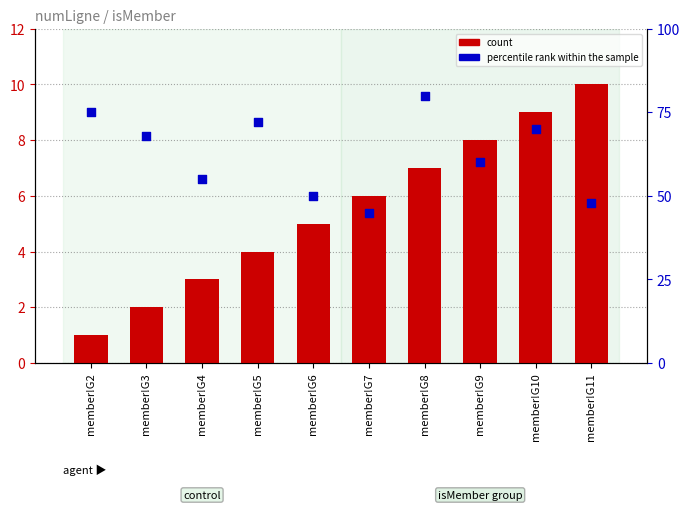

Which series has the largest total across all categories?

percentile rank within the sample